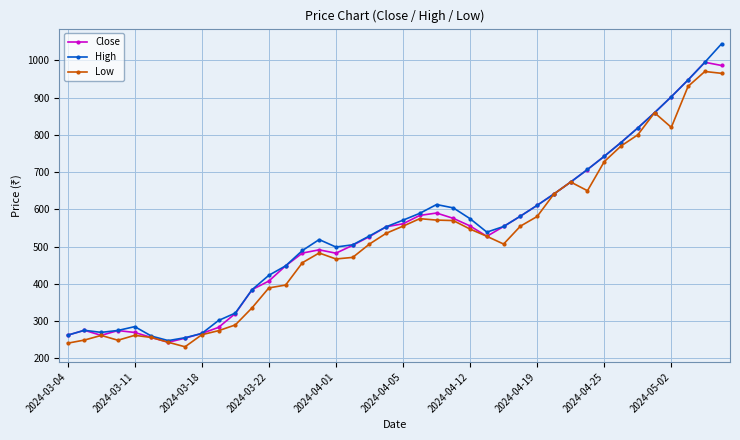

Which series has the widest spread of values?

High